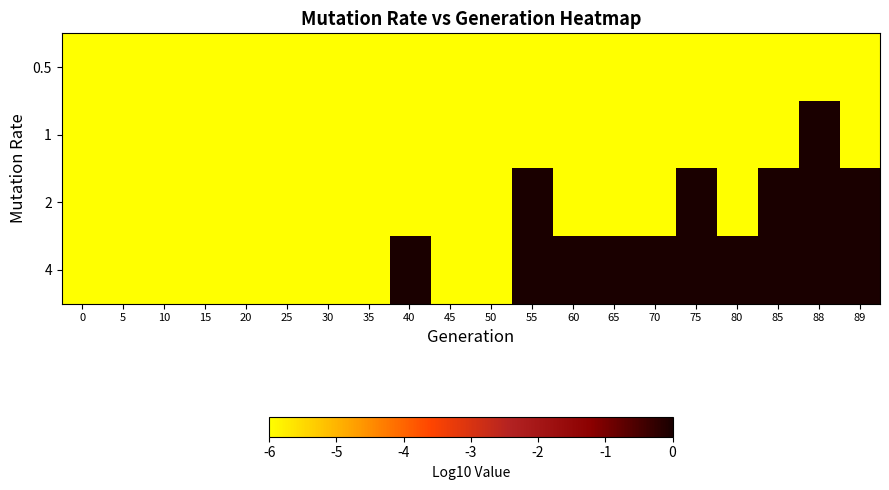

Reading left to right, what are all the values shown in this chart?

0.5: 0=-6.0	5=-6.0	10=-6.0	15=-6.0	20=-6.0	25=-6.0	30=-6.0	35=-6.0	40=-6.0	45=-6.0	50=-6.0	55=-6.0	60=-6.0	65=-6.0	70=-6.0	75=-6.0	80=-6.0	85=-6.0	88=-6.0	89=-6.0
1: 0=-6.0	5=-6.0	10=-6.0	15=-6.0	20=-6.0	25=-6.0	30=-6.0	35=-6.0	40=-6.0	45=-6.0	50=-6.0	55=-6.0	60=-6.0	65=-6.0	70=-6.0	75=-6.0	80=-6.0	85=-6.0	88=-0.0	89=-6.0
2: 0=-6.0	5=-6.0	10=-6.0	15=-6.0	20=-6.0	25=-6.0	30=-6.0	35=-6.0	40=-6.0	45=-6.0	50=-6.0	55=-0.0	60=-6.0	65=-6.0	70=-6.0	75=0.0	80=-6.0	85=0.3	88=0.5	89=0.3
4: 0=-6.0	5=-6.0	10=-6.0	15=-6.0	20=-6.0	25=-6.0	30=-6.0	35=-6.0	40=-0.0	45=-6.0	50=-6.0	55=0.0	60=0.0	65=0.3	70=0.5	75=0.5	80=1.0	85=1.2	88=1.3	89=1.4